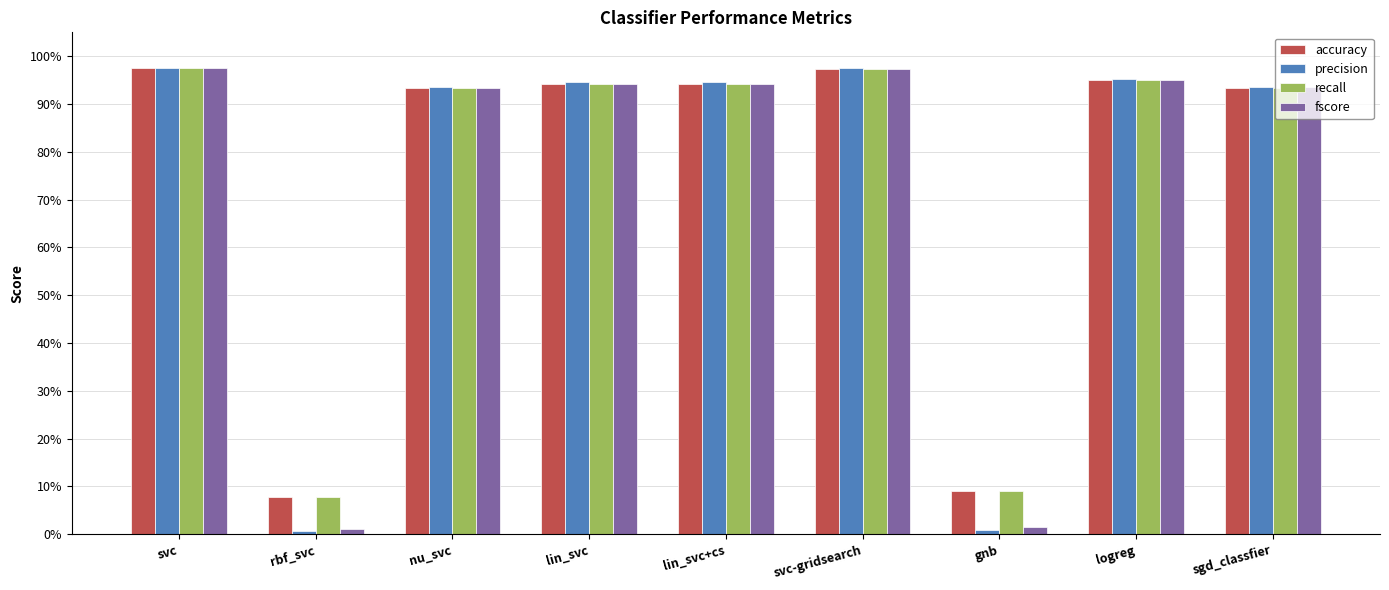

Are the bars grouped side by side (vs. stacked)?

Yes